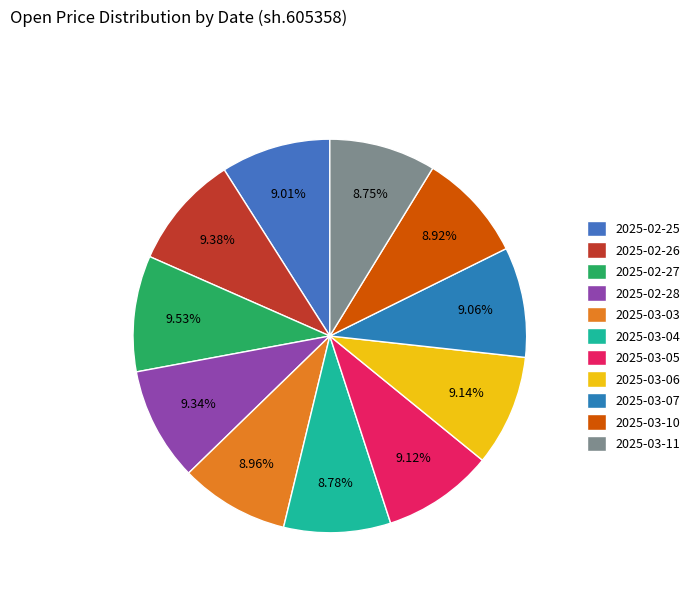

How many segments does this pie chart have?

11